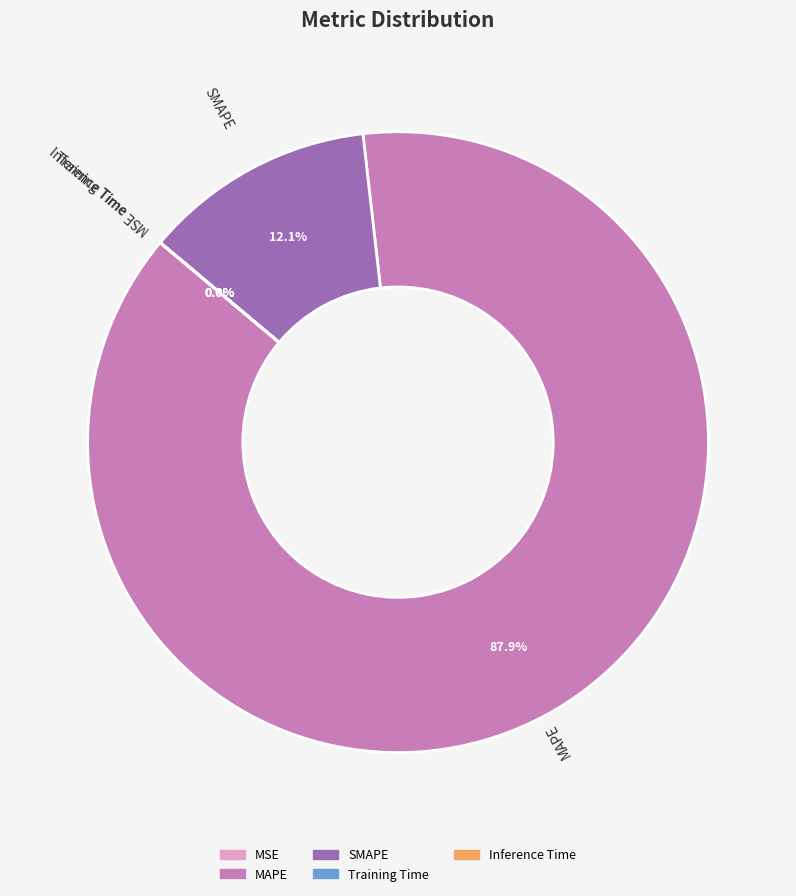

How much of the chart is everything except MAPE?

12.1%